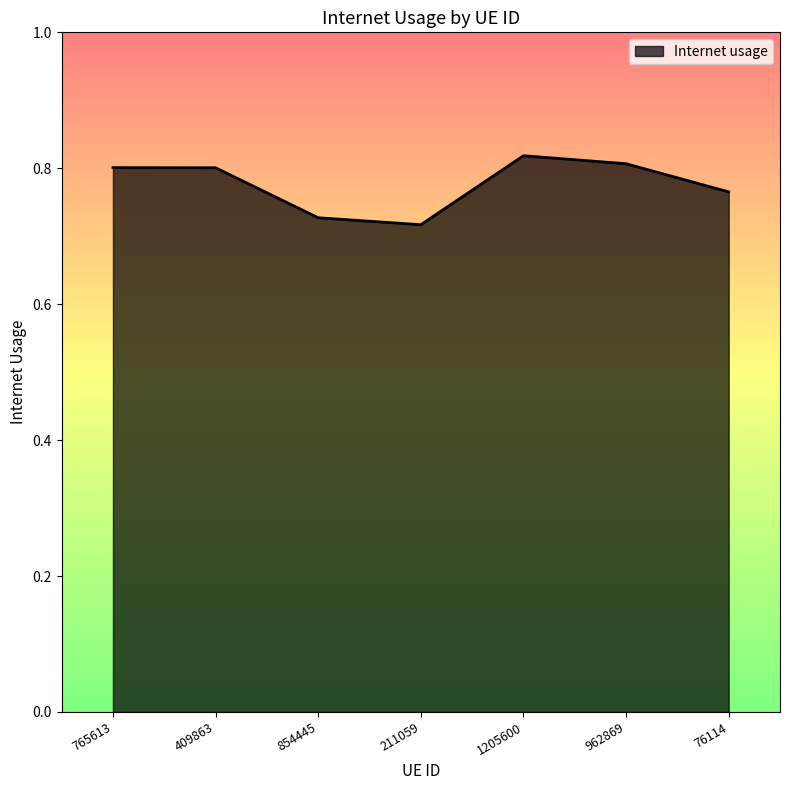

Which has a higher value, 1205600 or 76114?

1205600